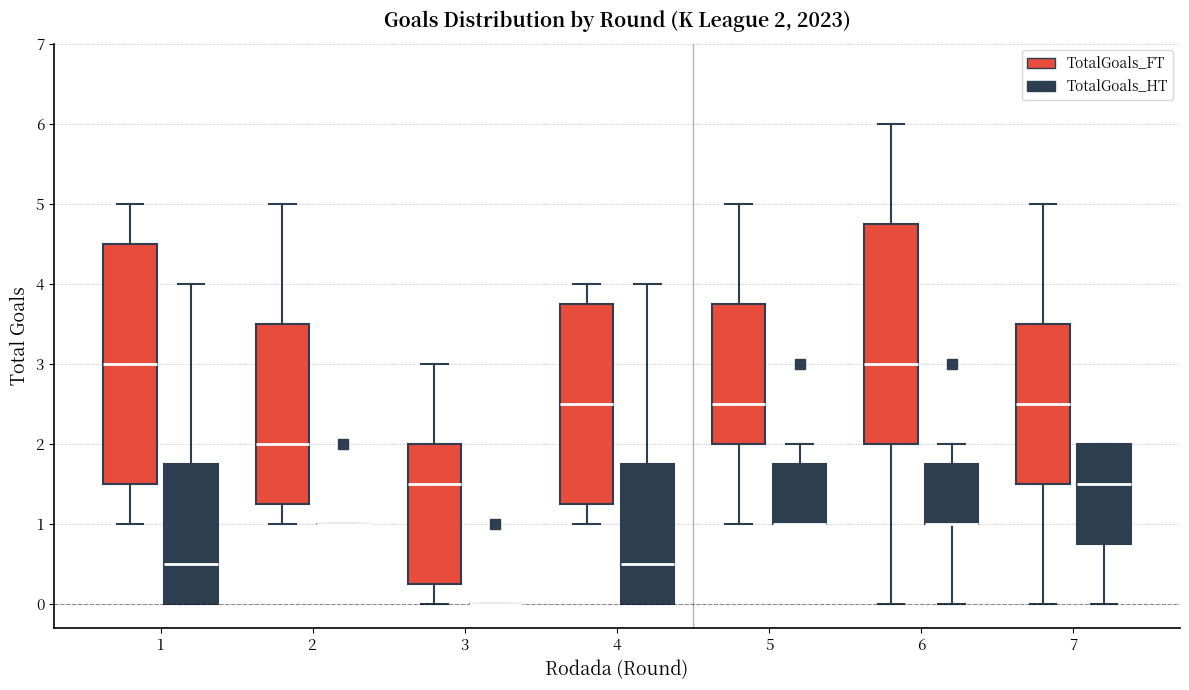

Which box is the tallest, from its lower edge to its upper edge?

1 (TotalGoals_FT)